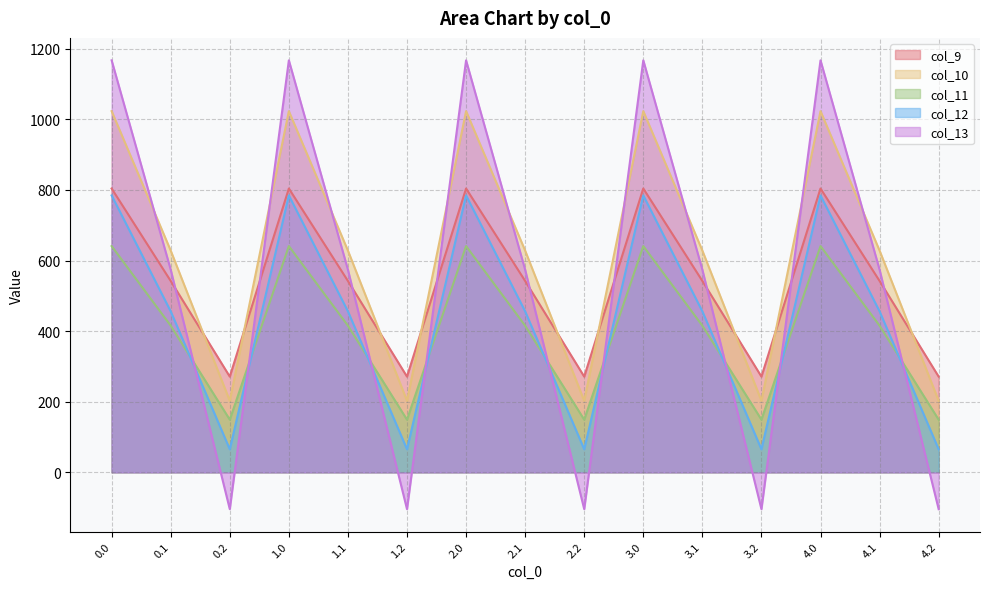

True or false: col_12 has a value of 177.1 at 4.1.

False